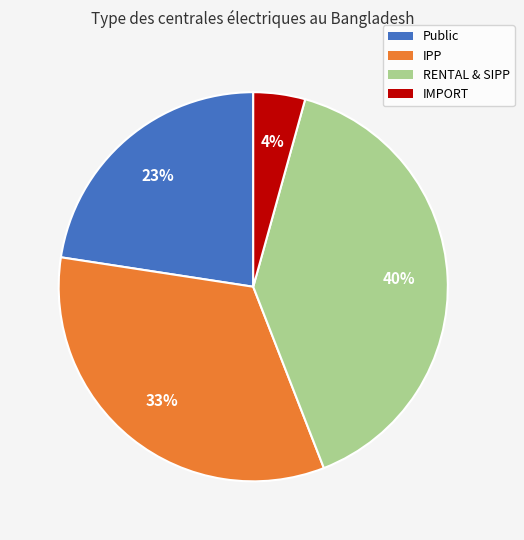

Which slice is the largest?

RENTAL & SIPP